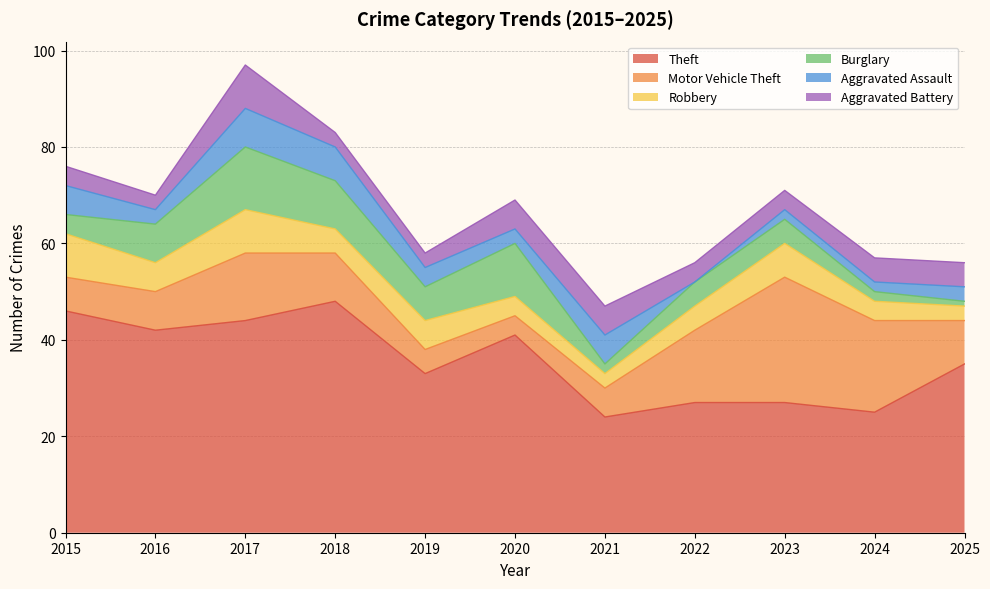

How many positive values does the Aggravated Assault series have?

10